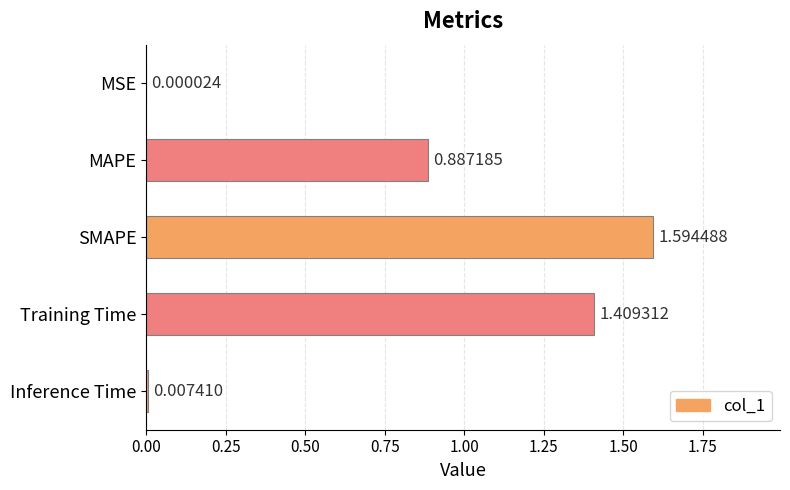

How many distinct data groups are displayed?

1